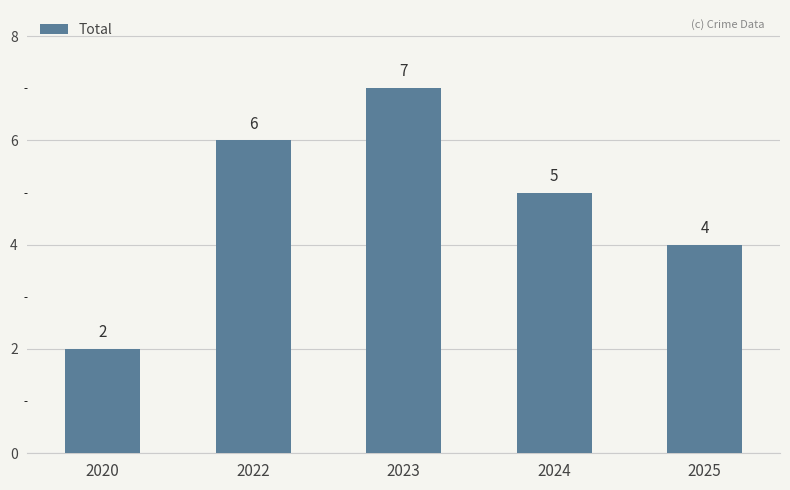

Reading left to right, transcribe all the data shown in this chart.

2	6	7	5	4